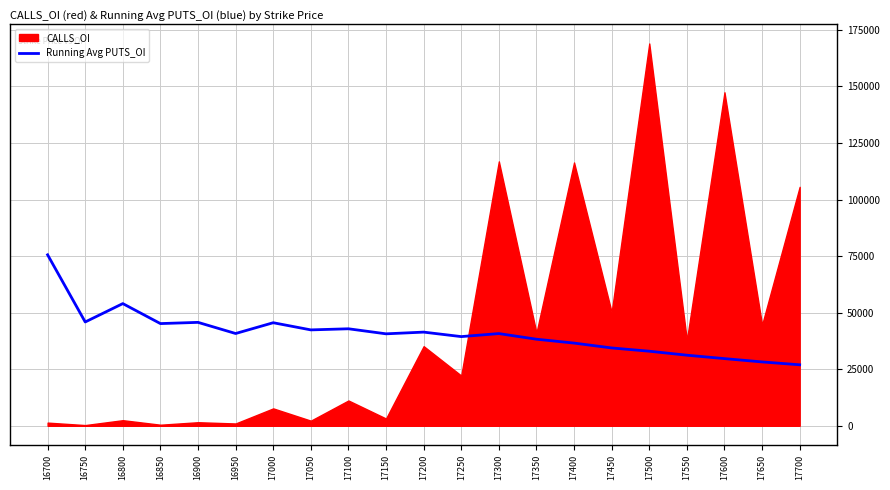

At which label does Running Avg PUTS_OI reach its peak?

16700